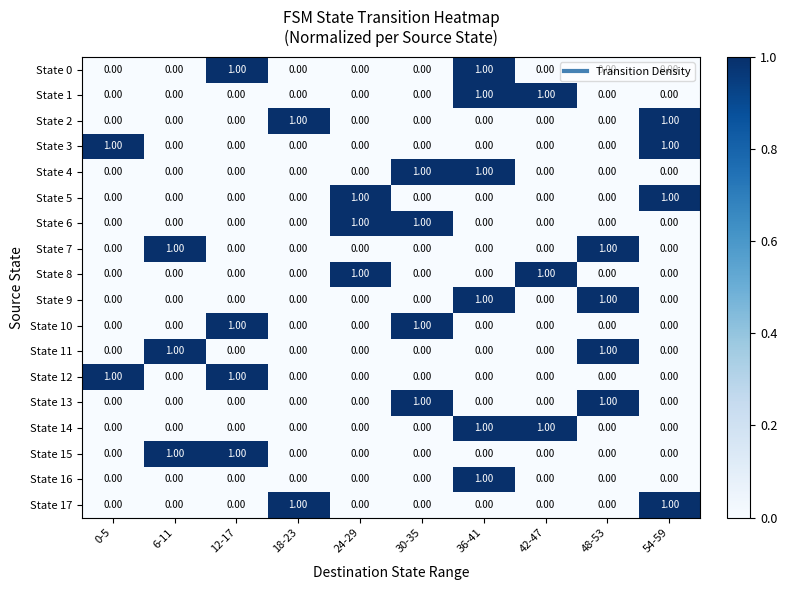

At which category is the sum across all series the highest?

36-41